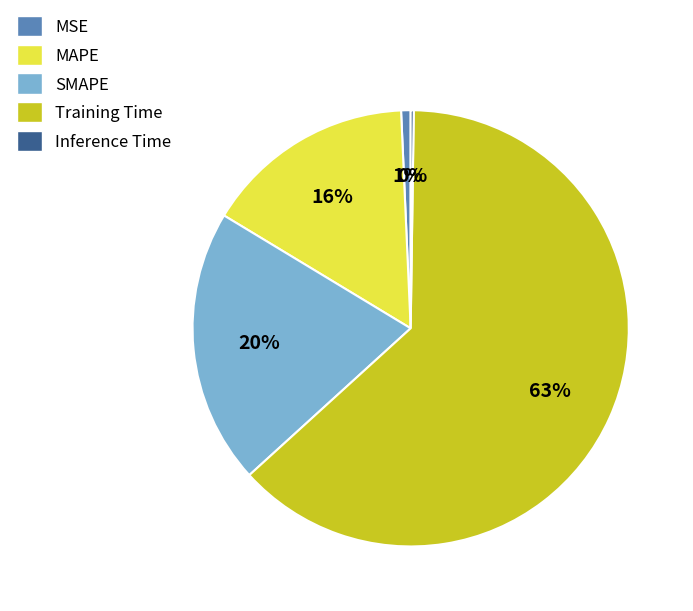

Is there a majority slice in this chart?

Yes